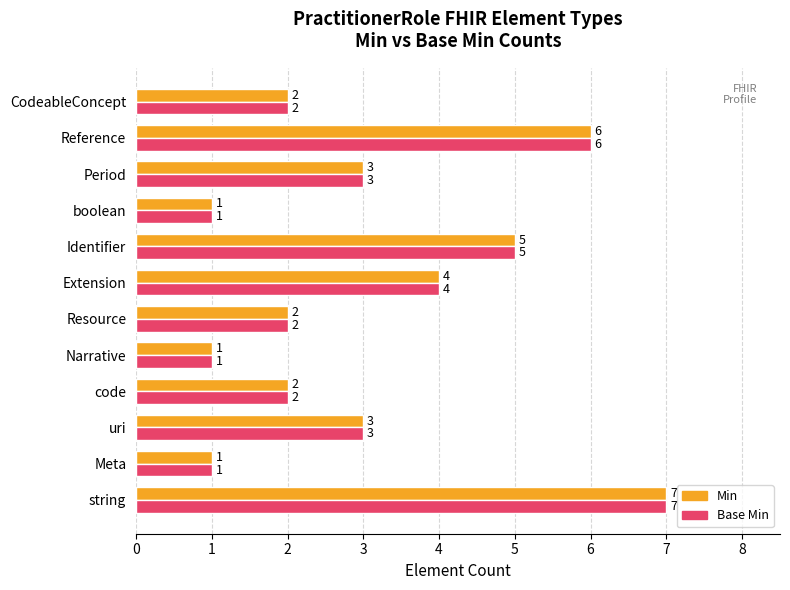

What value does the Base Min series have at Period?

3